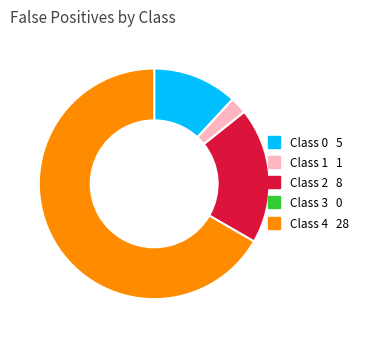

Does any single category account for the majority?

Yes